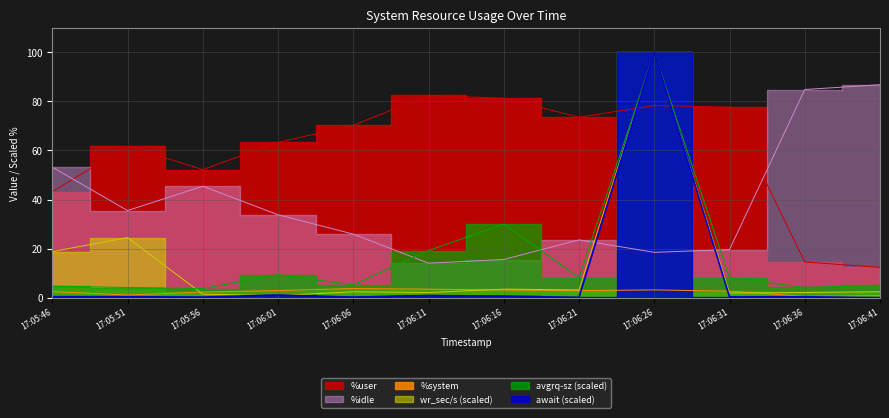

What are all the series names shown in the legend?

%user, %system, %idle, wr_sec/s, avgrq-sz, await